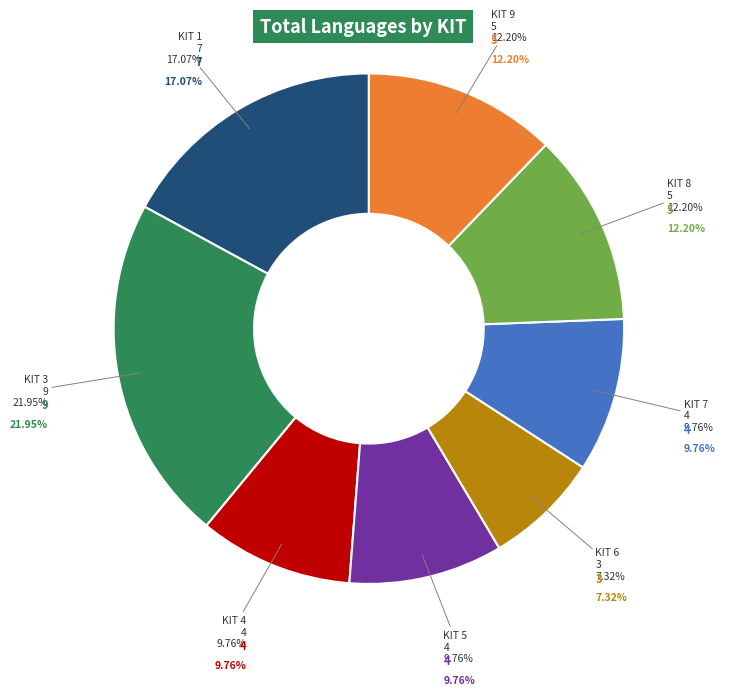

To the nearest percent, what is the combined percentage of KIT 7 and KIT 9?

22%